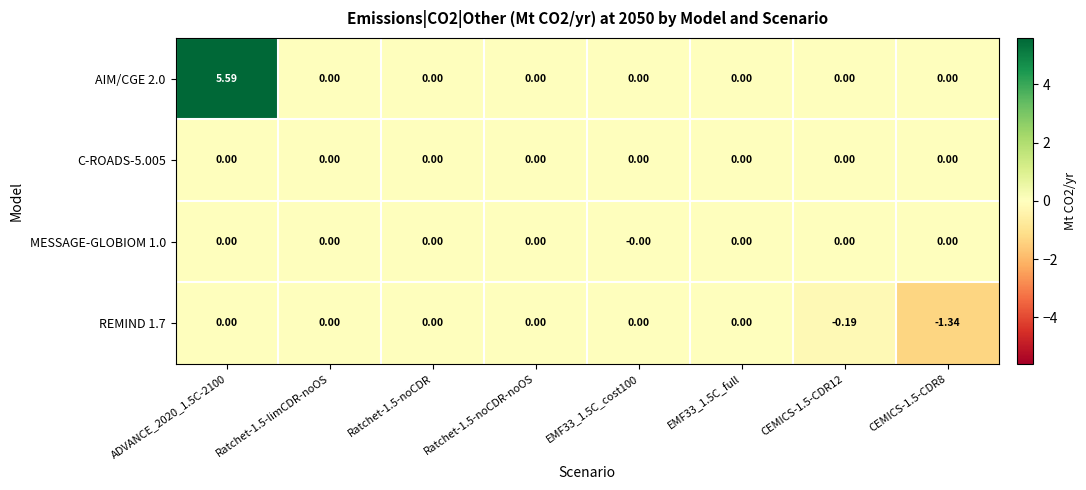

How many series are shown in this chart?

4